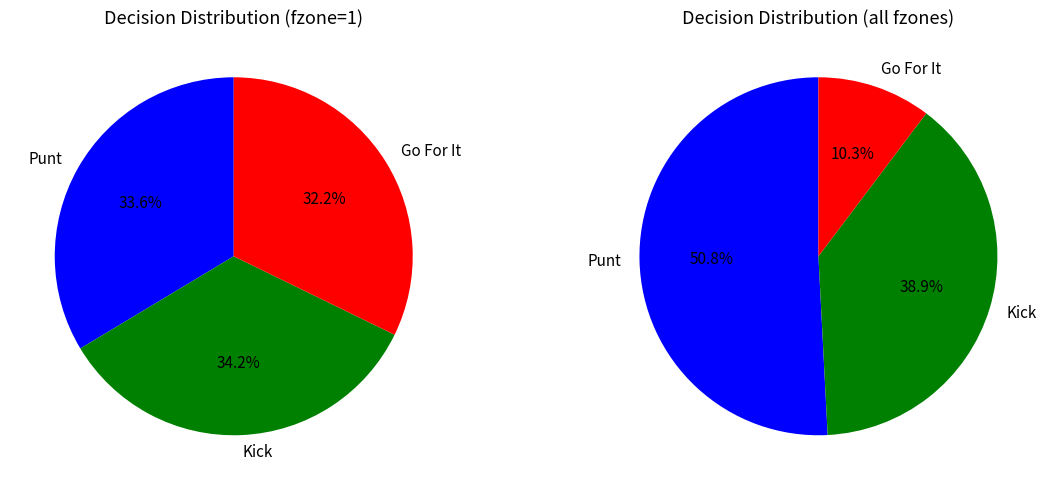

The y=4 slice represents 1% of the pie. True or false?

False